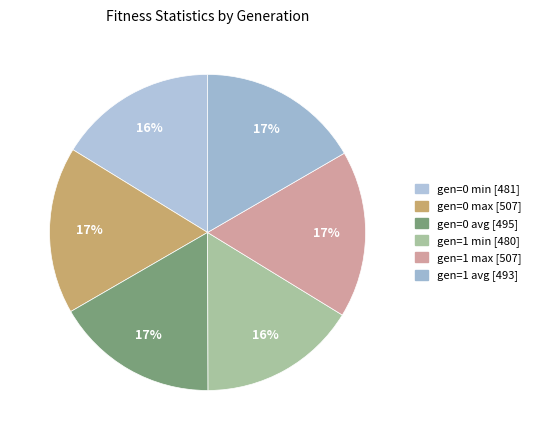

Which category has the biggest portion of the pie?

gen=0 max